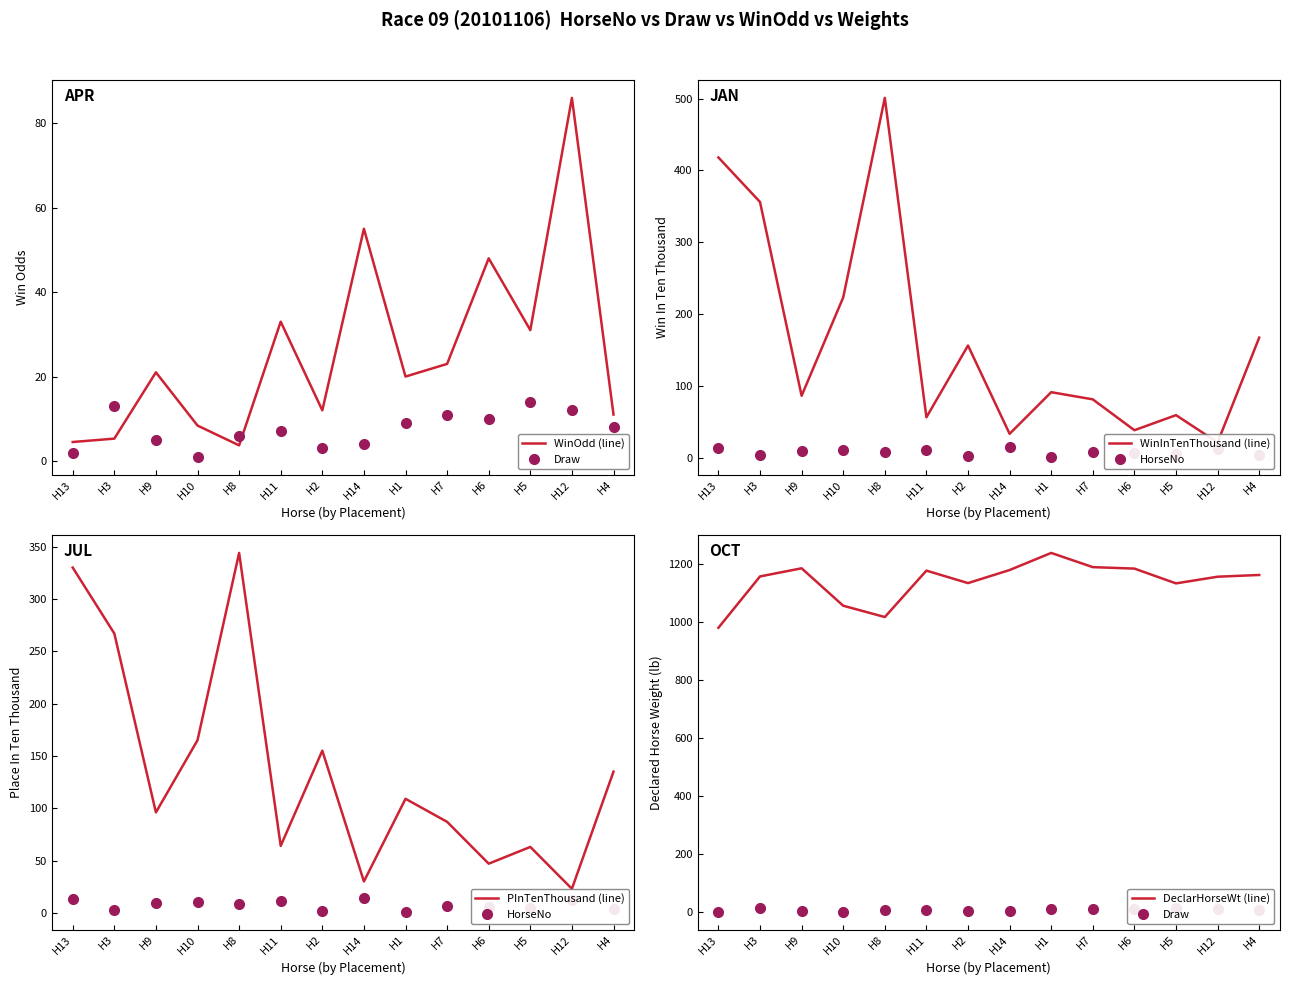

List the labels in order of PInTenThousand (line) value, smallest first.

H12, H14, H6, H5, H11, H7, H9, H1, H4, H2, H10, H3, H13, H8